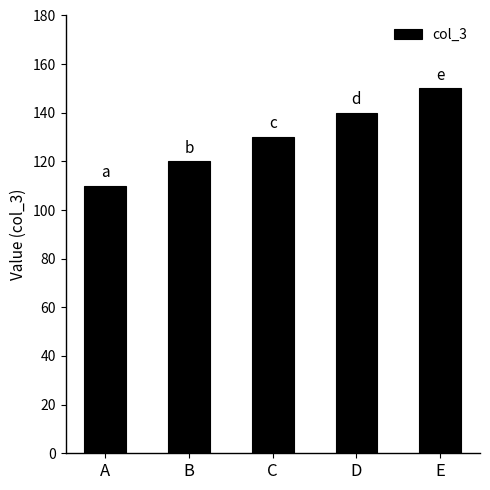

What is the smallest value displayed?

110